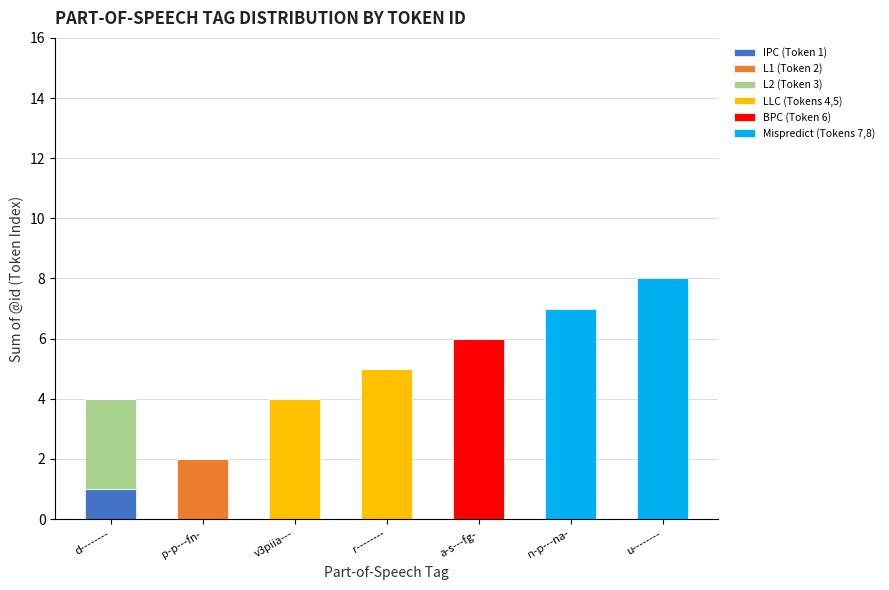

What is the total value across all series at d--------?

4